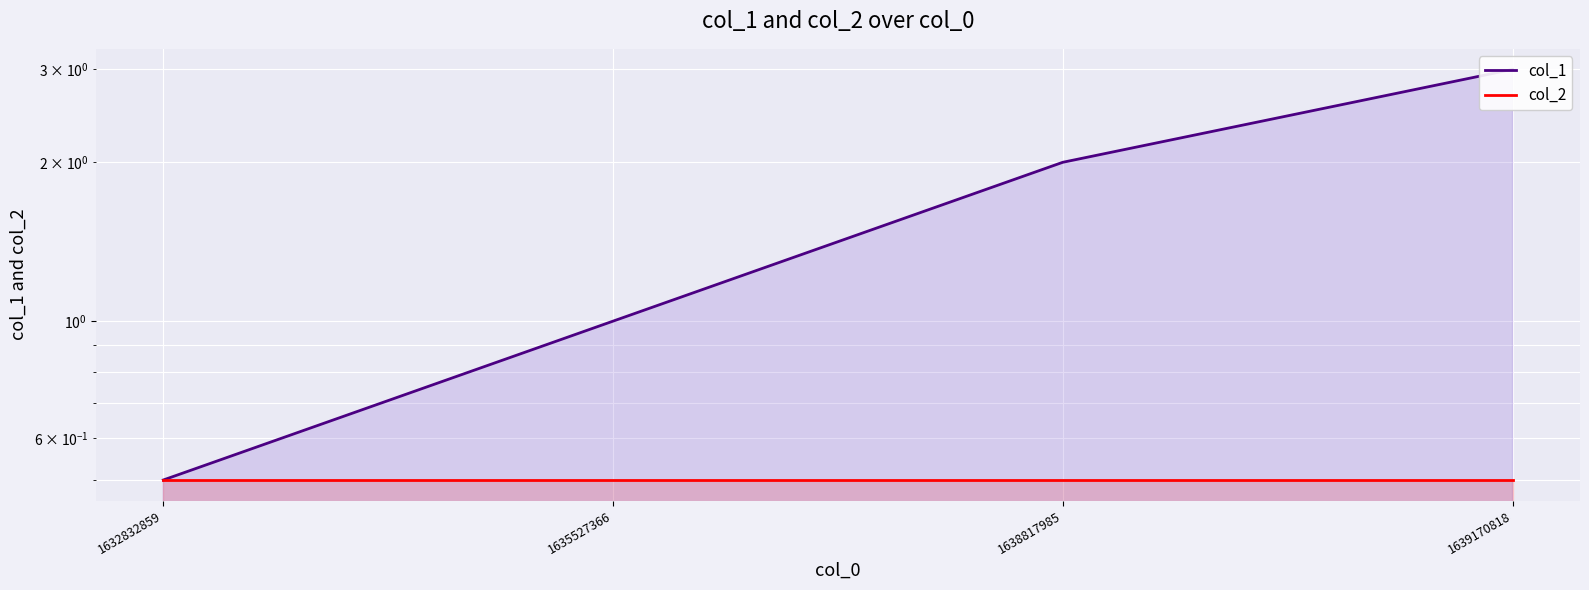

The value of col_2 at 1639170818 is 0.7. True or false?

False